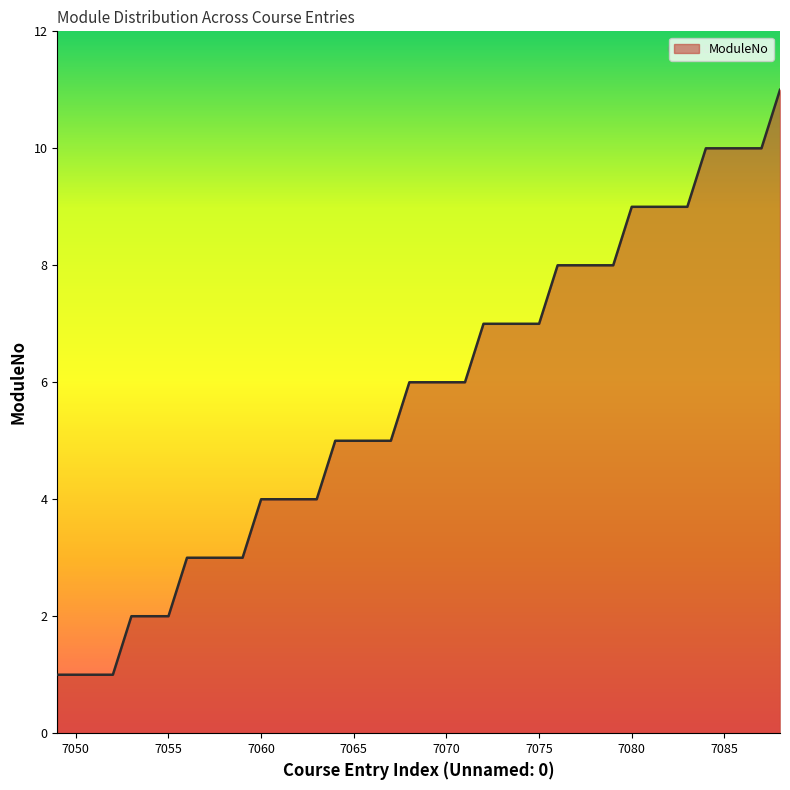

What is the difference between the maximum and minimum values?

10